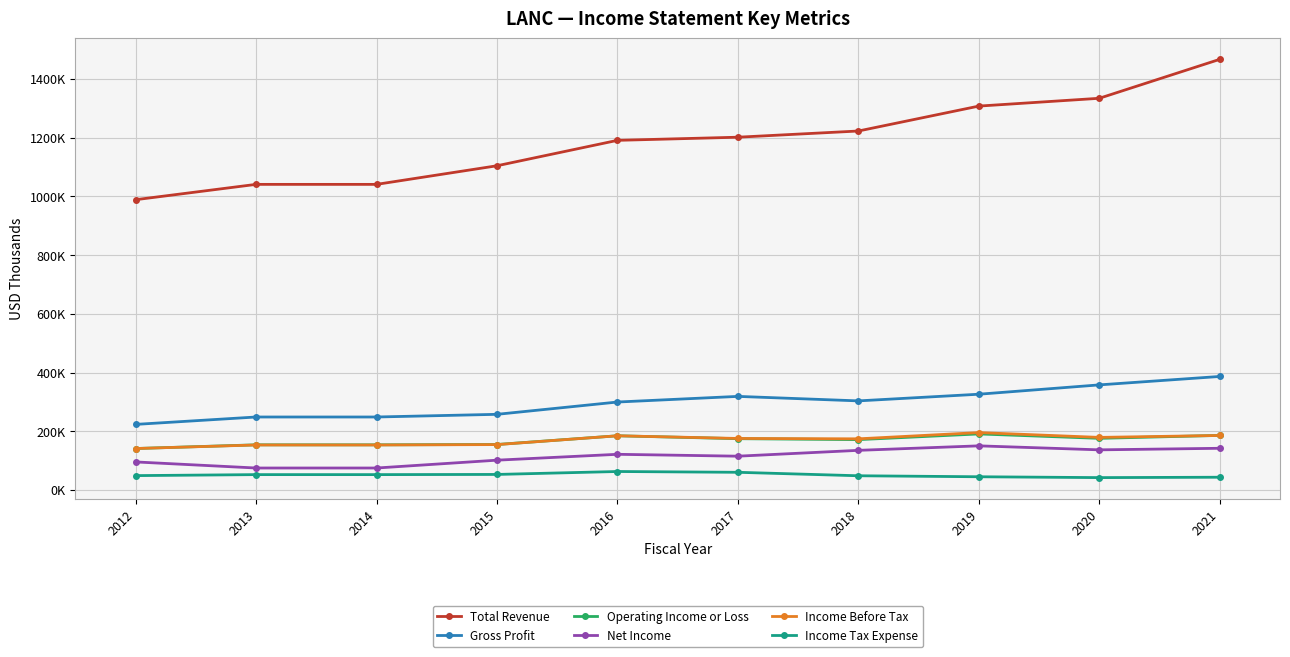

At which category is the sum across all series the highest?

2021